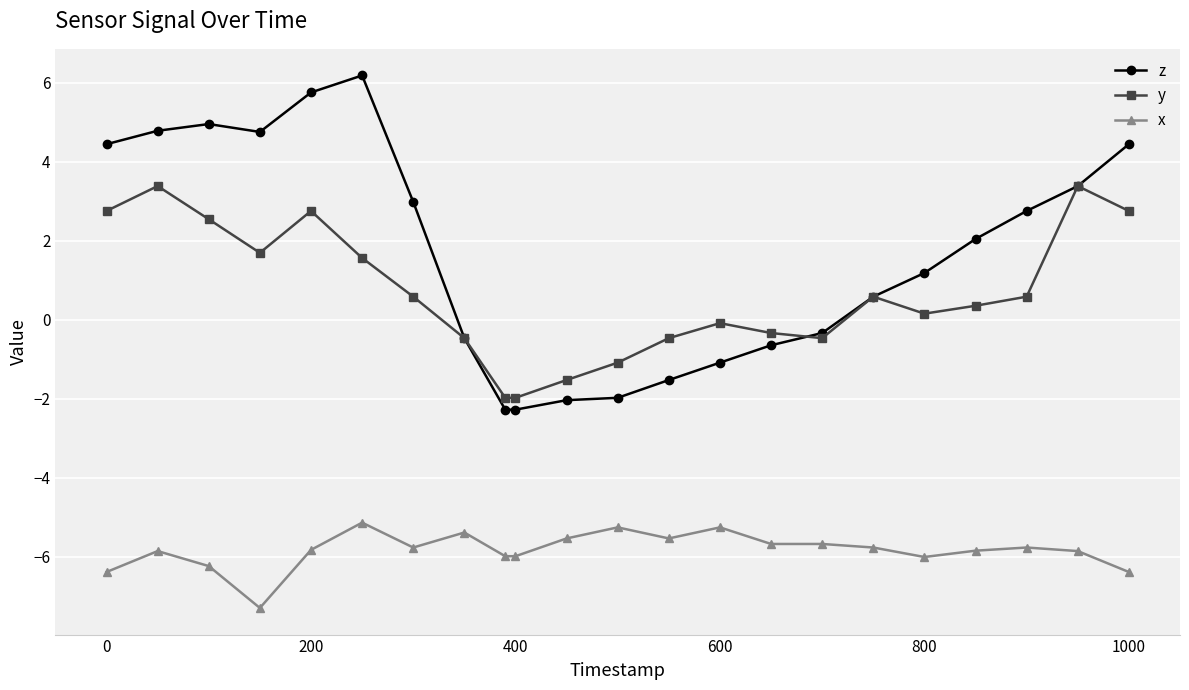

Which series has the largest total across all categories?

z